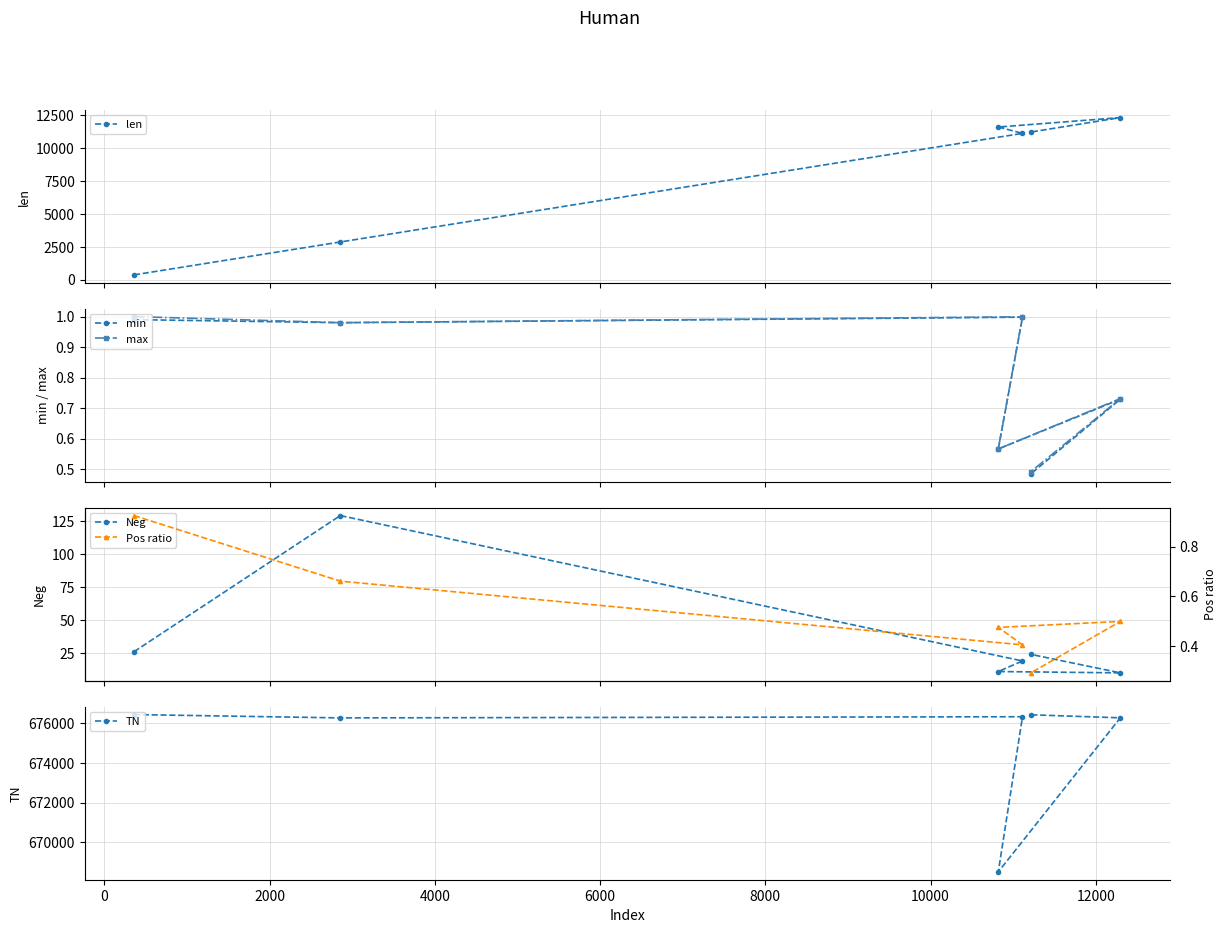

How many data points in Neg are less than 24?

3